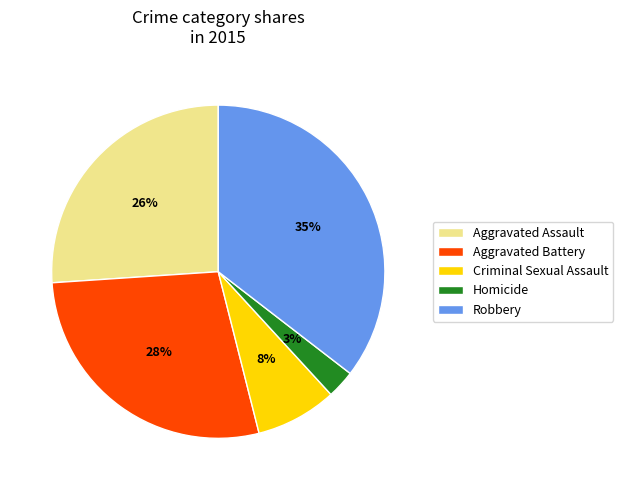

To the nearest percent, what is the average slice percentage?

20%